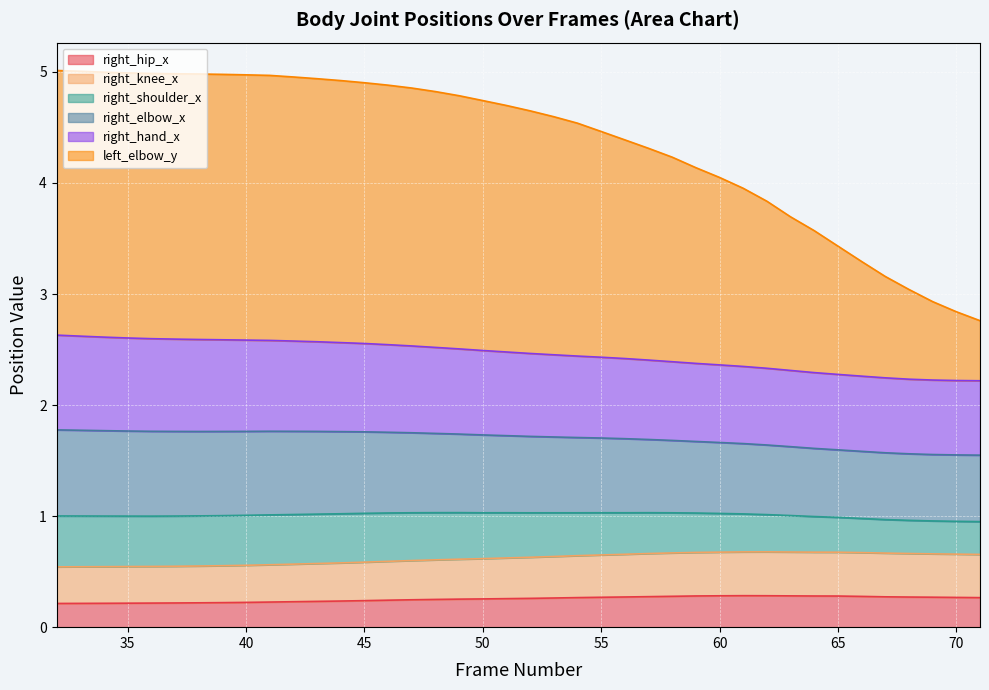

What is the highest value of the right_hip_x series?

0.3